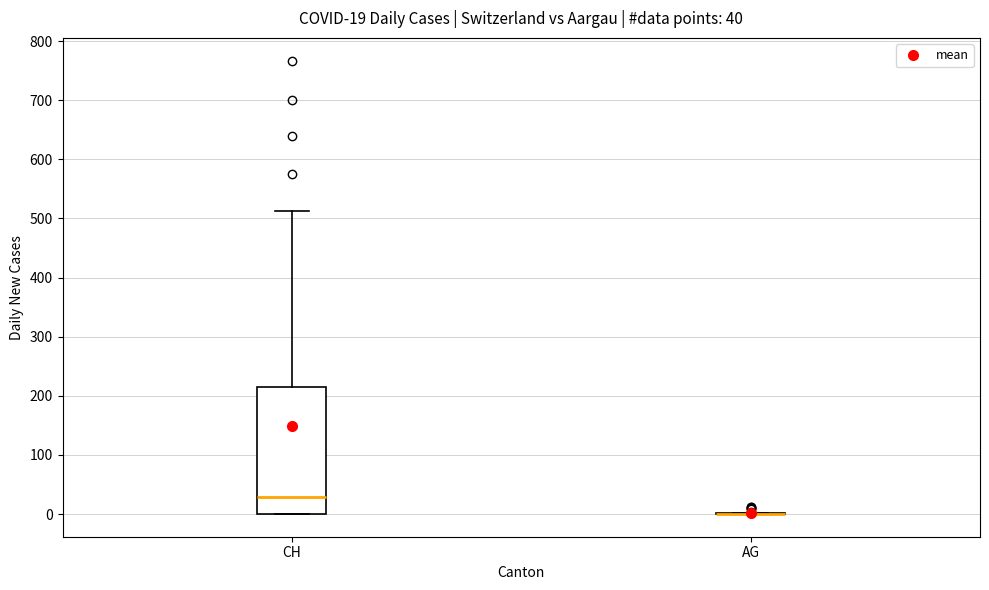

Which box is the tallest, from its lower edge to its upper edge?

CH